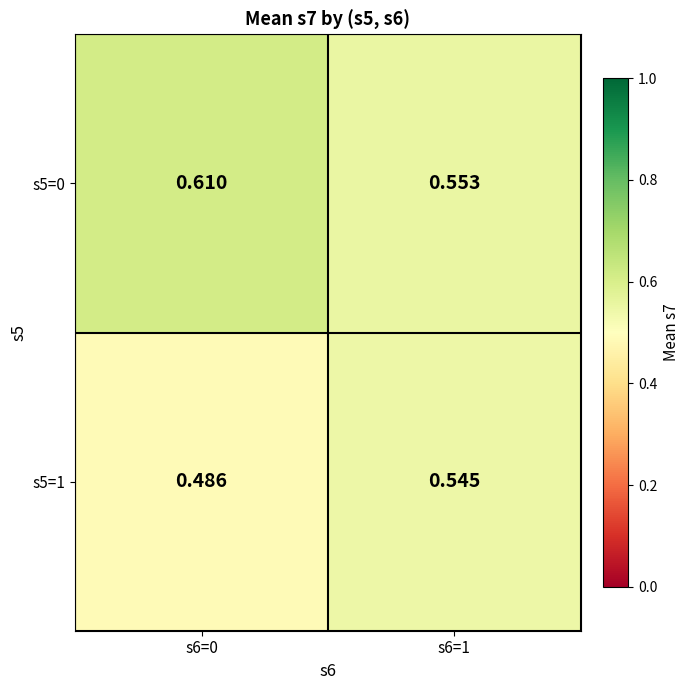

List the series in order of their peak value, lowest first.

s5=1, s5=0